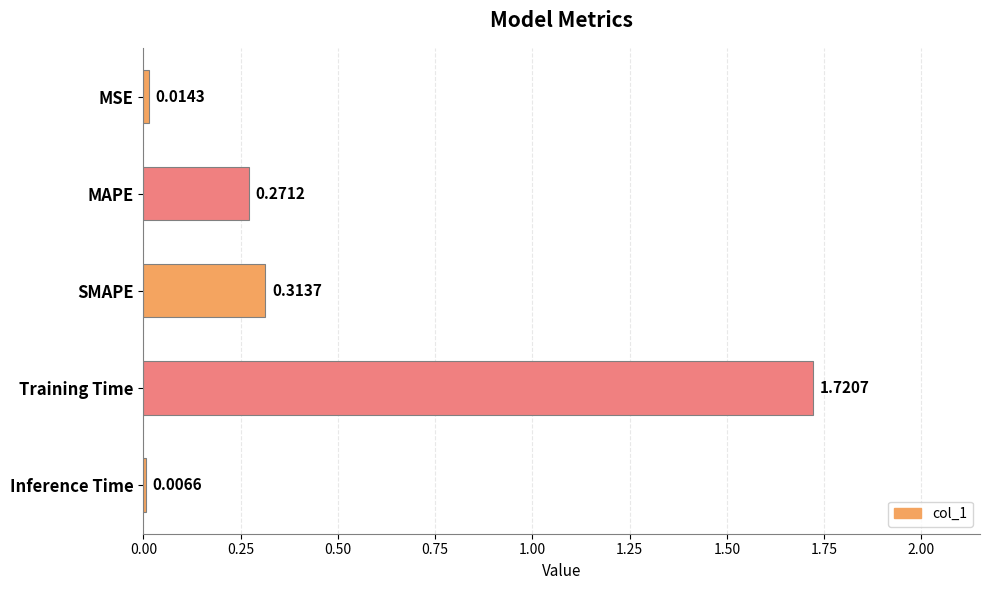

What is the label of the 1st bar from the top?

MSE